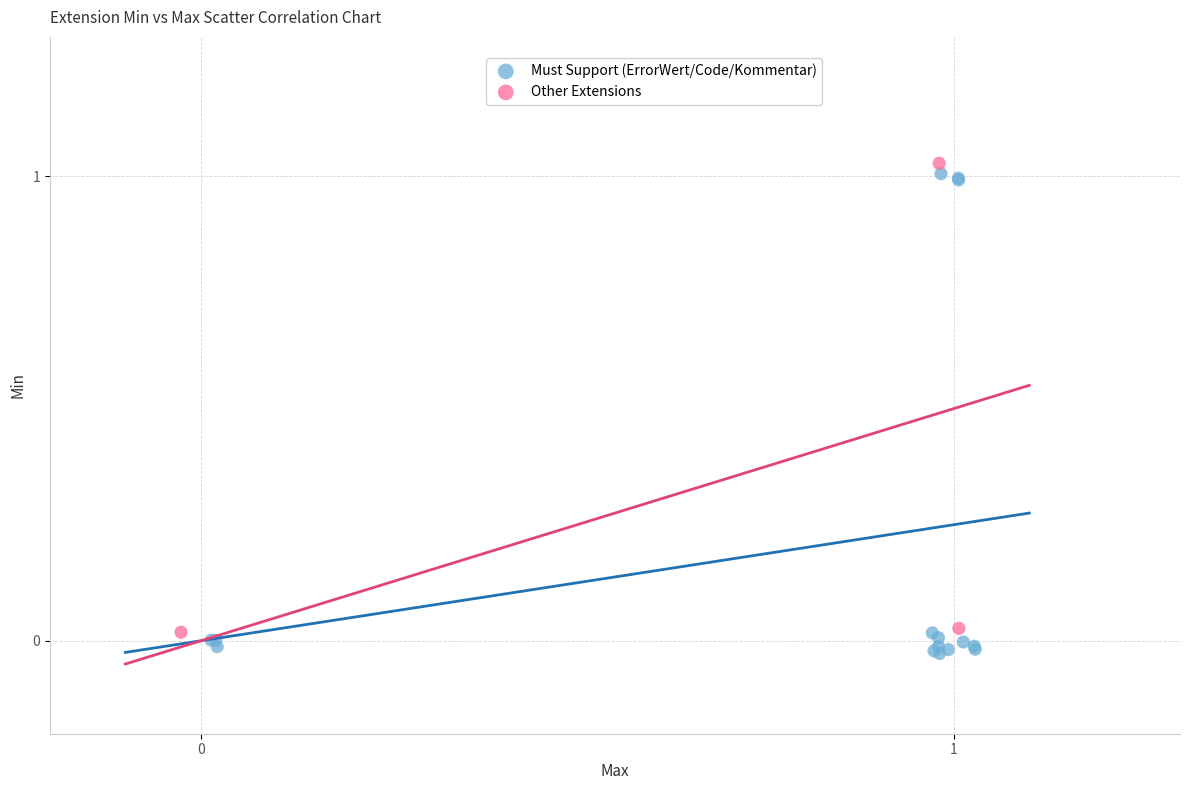

Which series has the largest Y range (max minus min)?

Must Support (ErrorWert/Code/Kommentar)